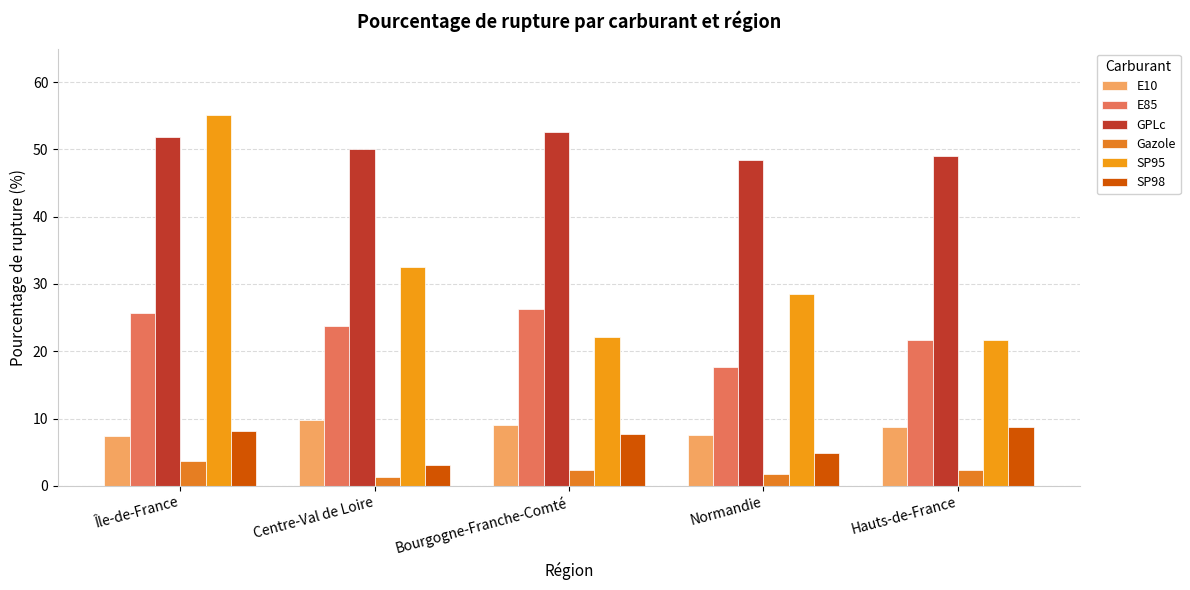

What is the difference between the maximum and second lowest values in the GPLc series?

3.5